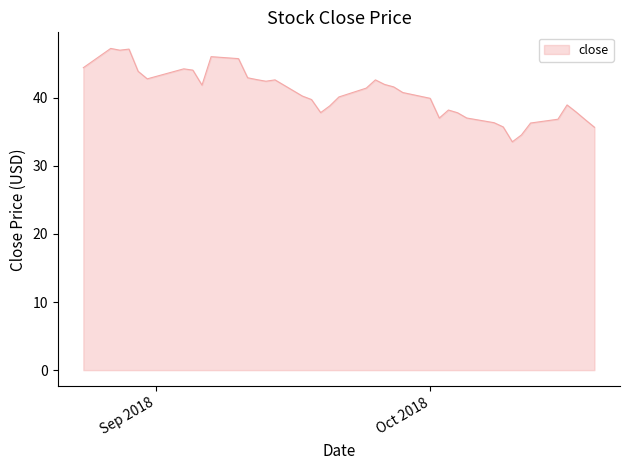

What is the greatest value displayed?

47.3